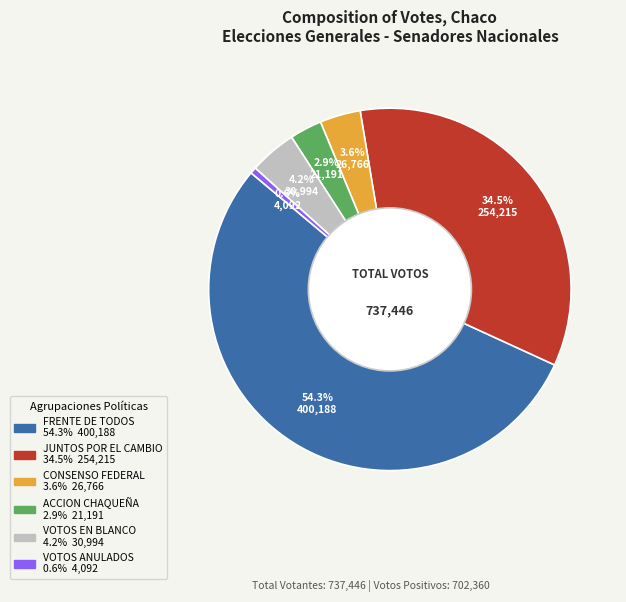

Which slice is the largest?

FRENTE DE TODOS